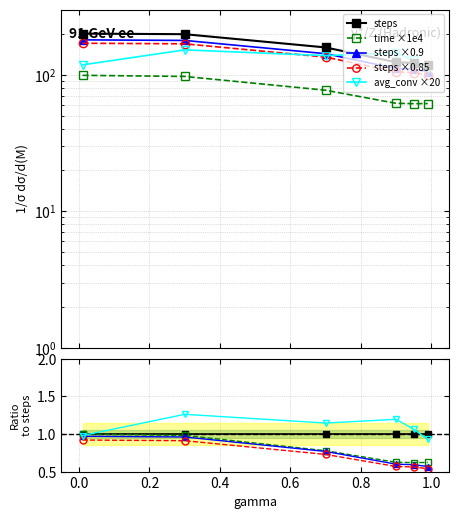

What is the approximate value of steps at 0.3?

198.1